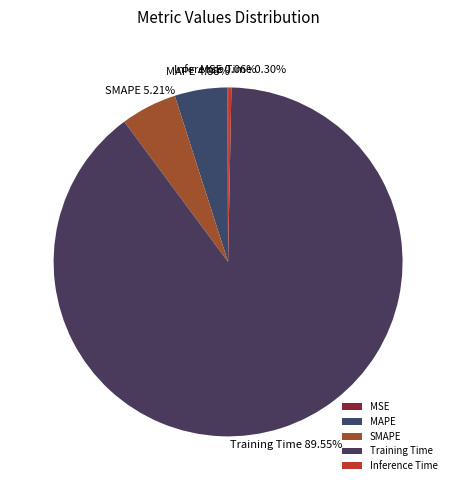

What is the largest slice in the pie chart?

Training Time